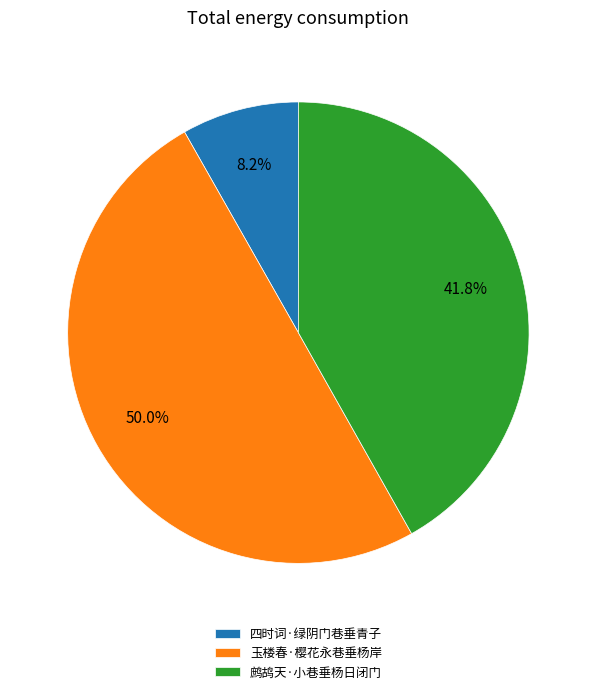

To the nearest percent, what is the combined percentage of 玉楼春·樱花永巷垂杨岸 and 鹧鸪天·小巷垂杨日闭门?

92%